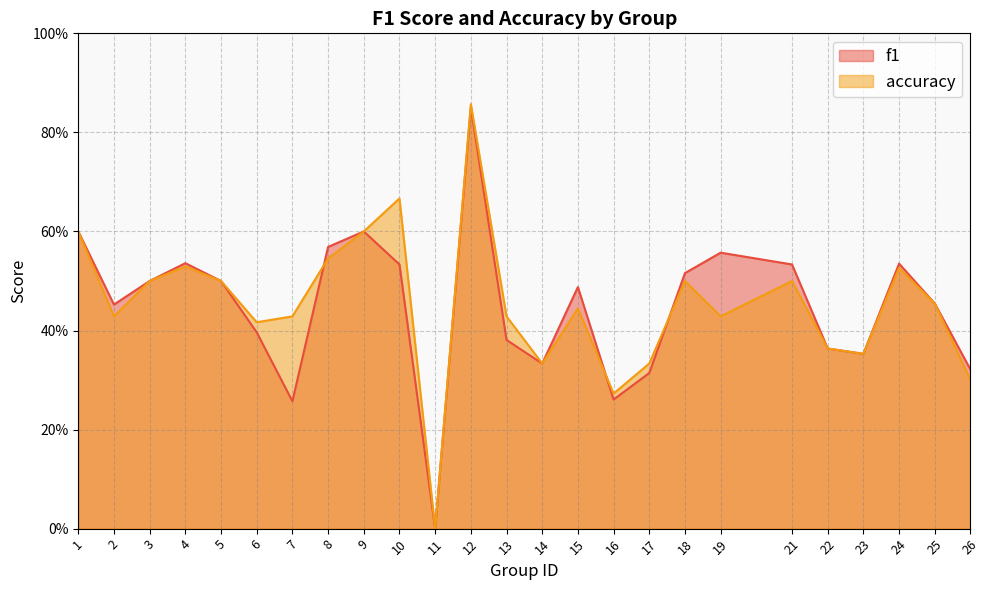

Between 19 and 7, which is larger?

19